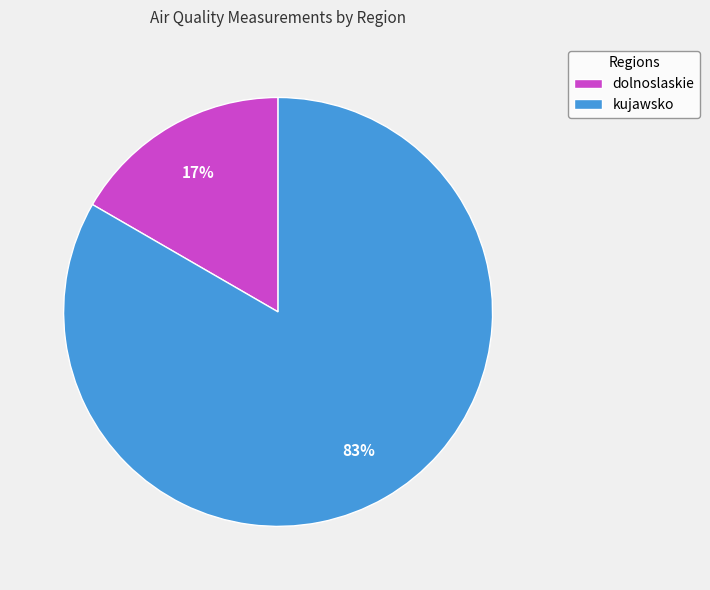

To the nearest percent, what is the average slice percentage?

50%